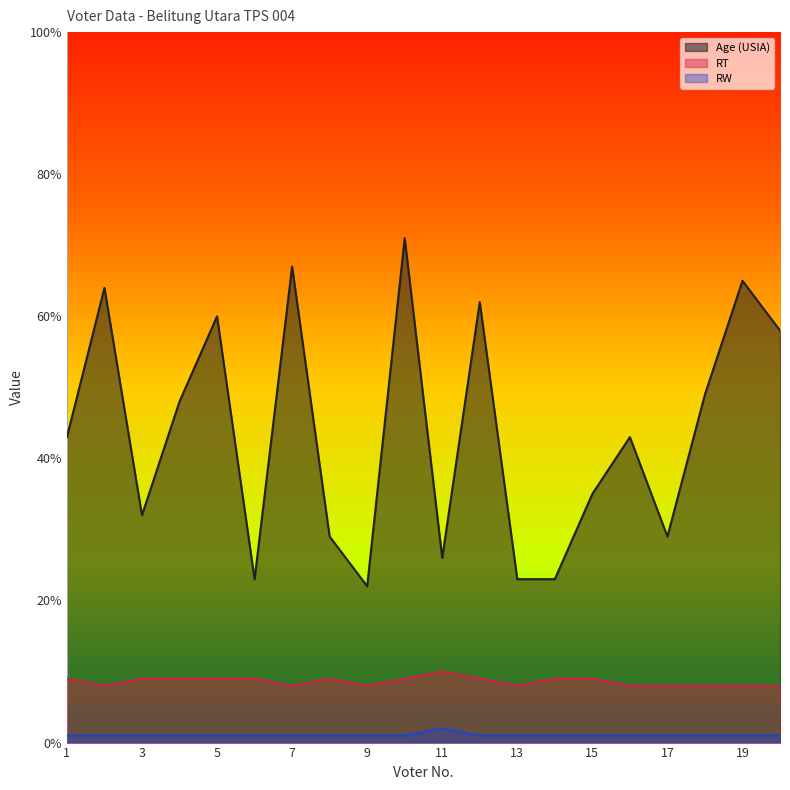

How many interior local peaks does the RW series have?

1